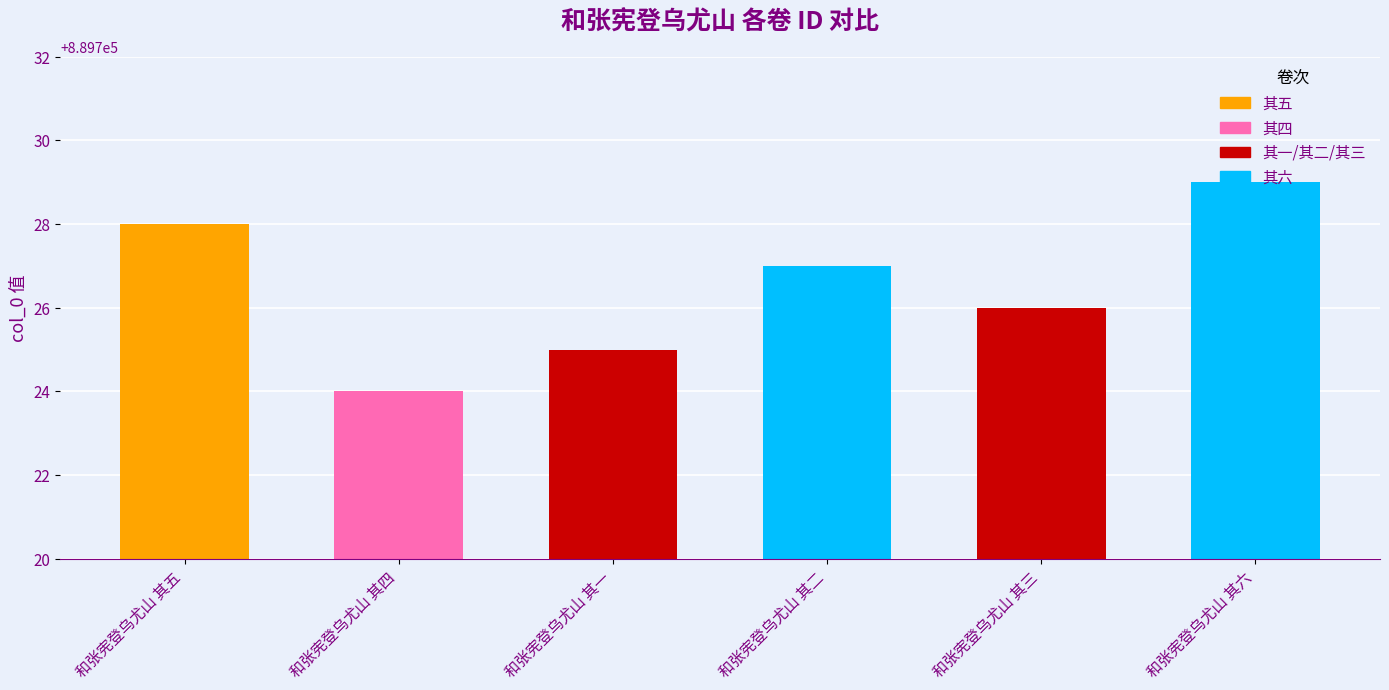

True or false: the data shows 889728 at 和张宪登乌尤山 其五.

True